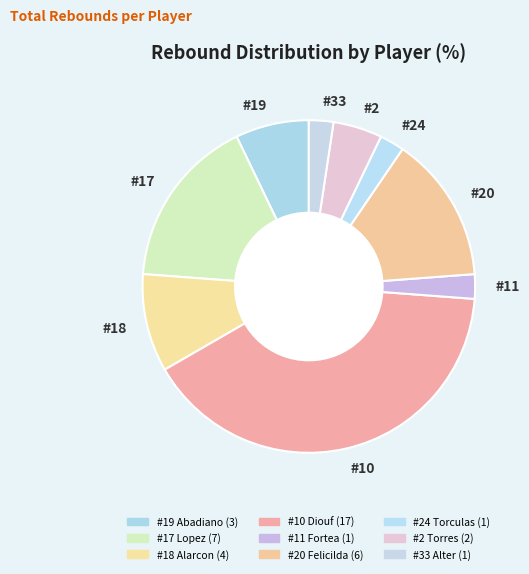

Is there any slice that represents more than half of the pie?

No